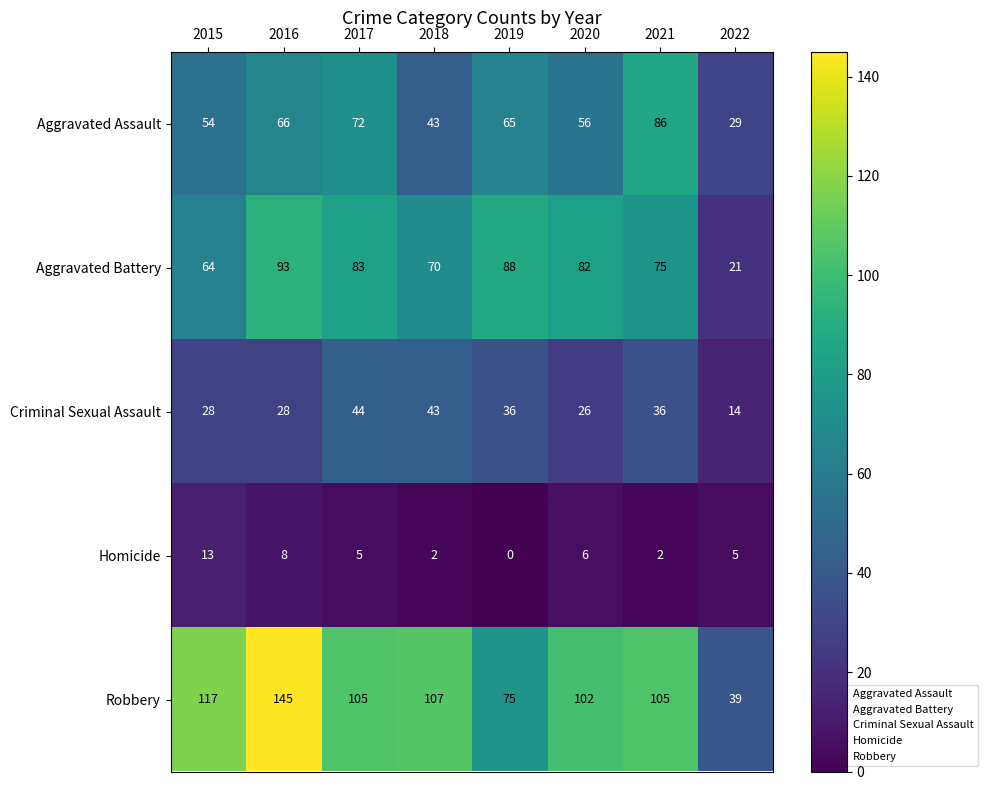

What is the difference between the highest and lowest values at 2016?

137